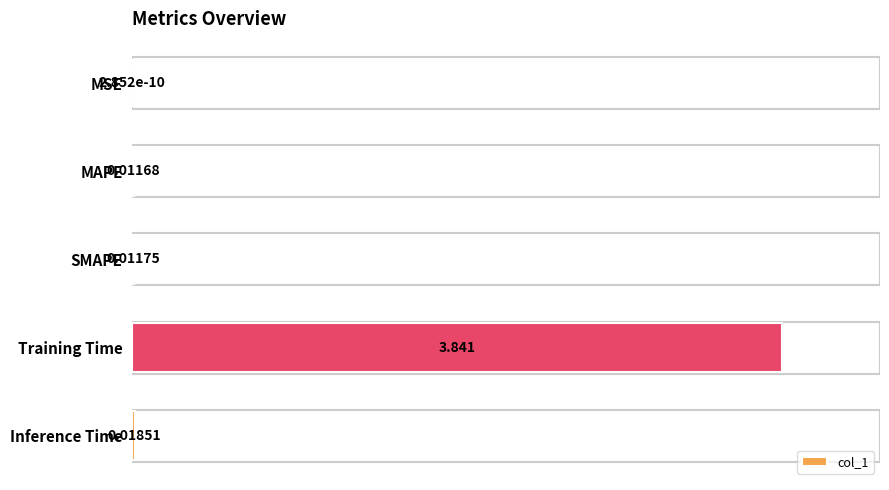

Which has a higher value, MSE or Inference Time?

Inference Time